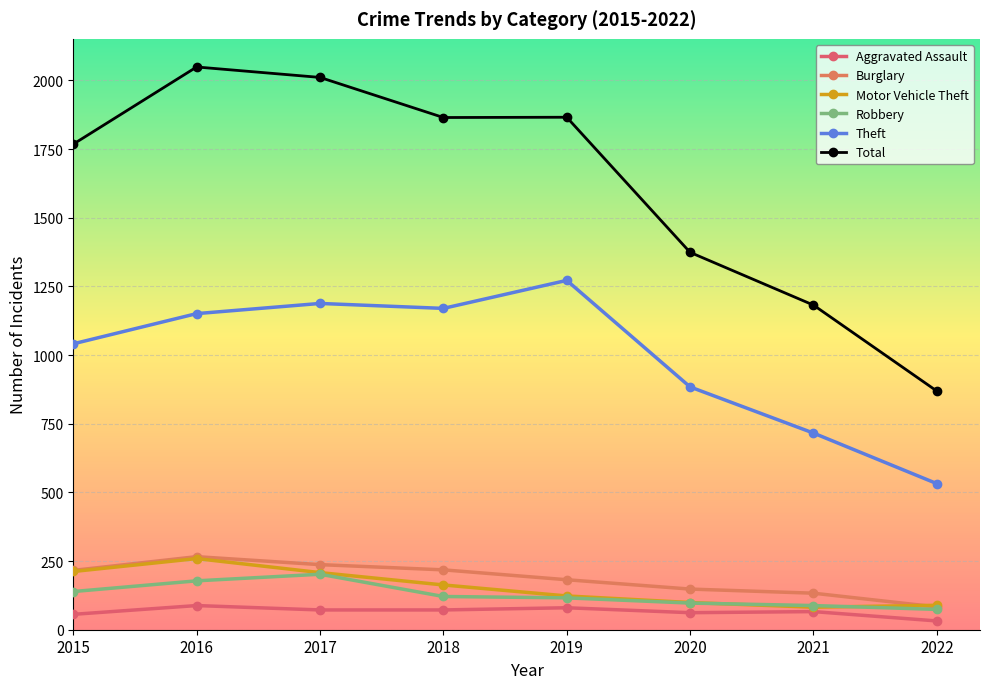

Read the Theft value at 2020.

884